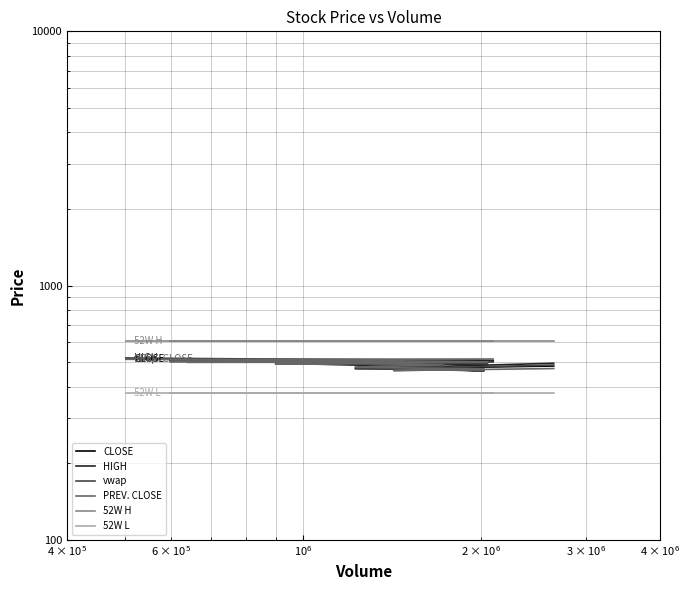

True or false: vwap and 52W L intersect in this chart.

False